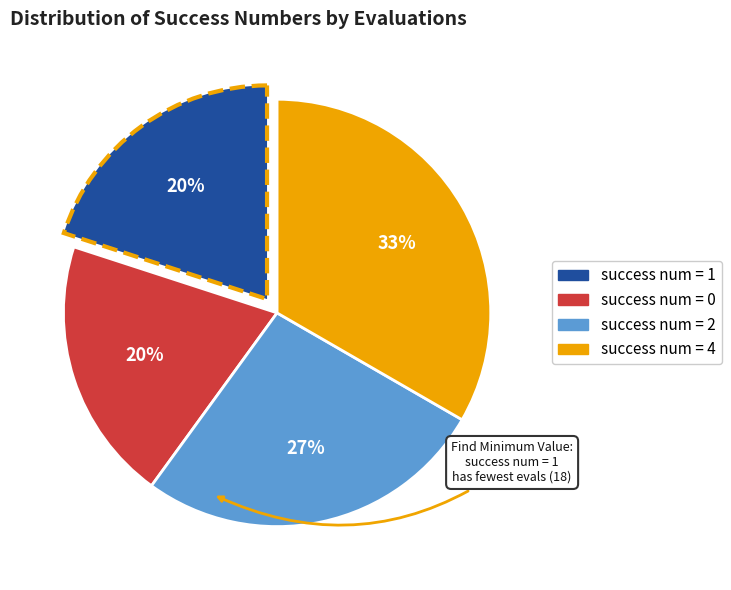

To the nearest percent, what is the average slice percentage?

25%